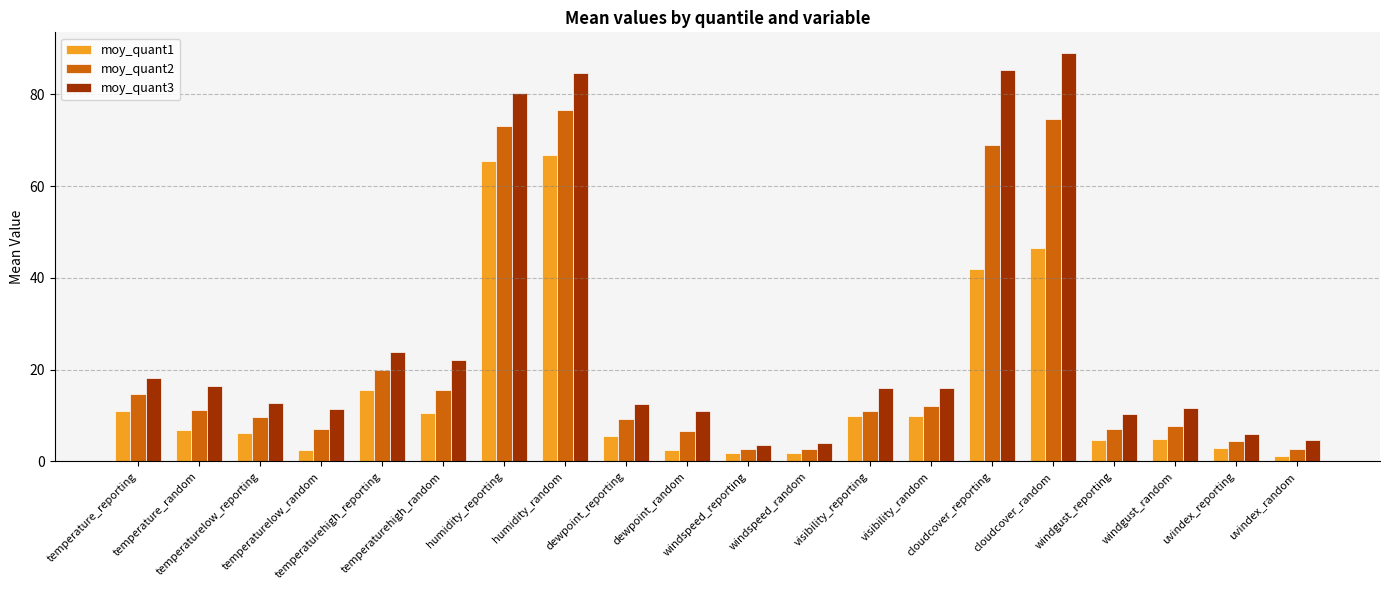

How many data points in moy_quant2 are above 11?

10